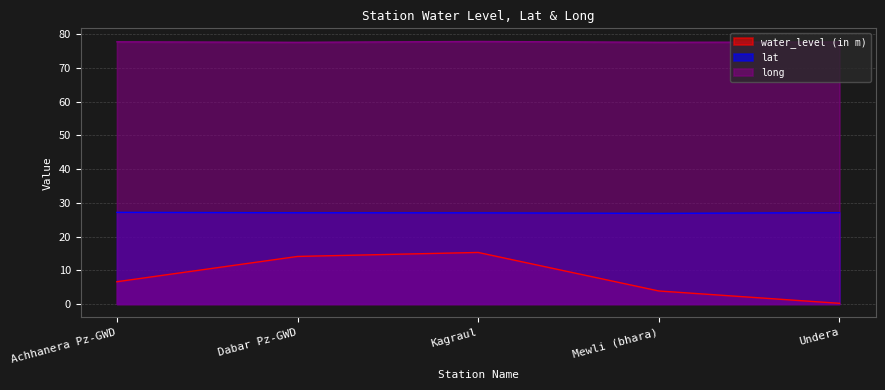

What is the average value of the water_level (in m) series?

8.0